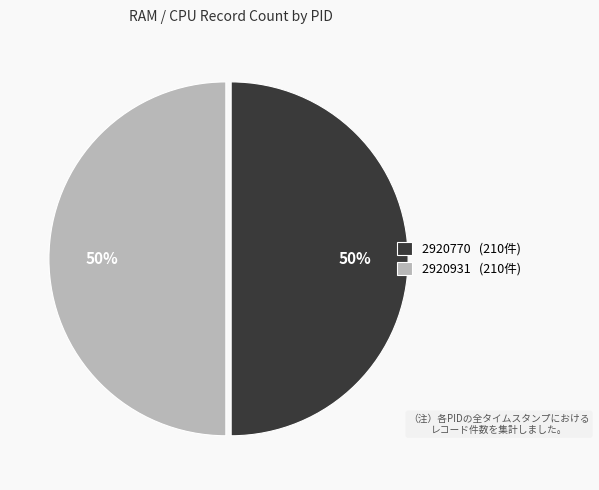

Approximately how many times larger is the value at 2920931 (210件) compared to 2920770 (210件)?

1.0